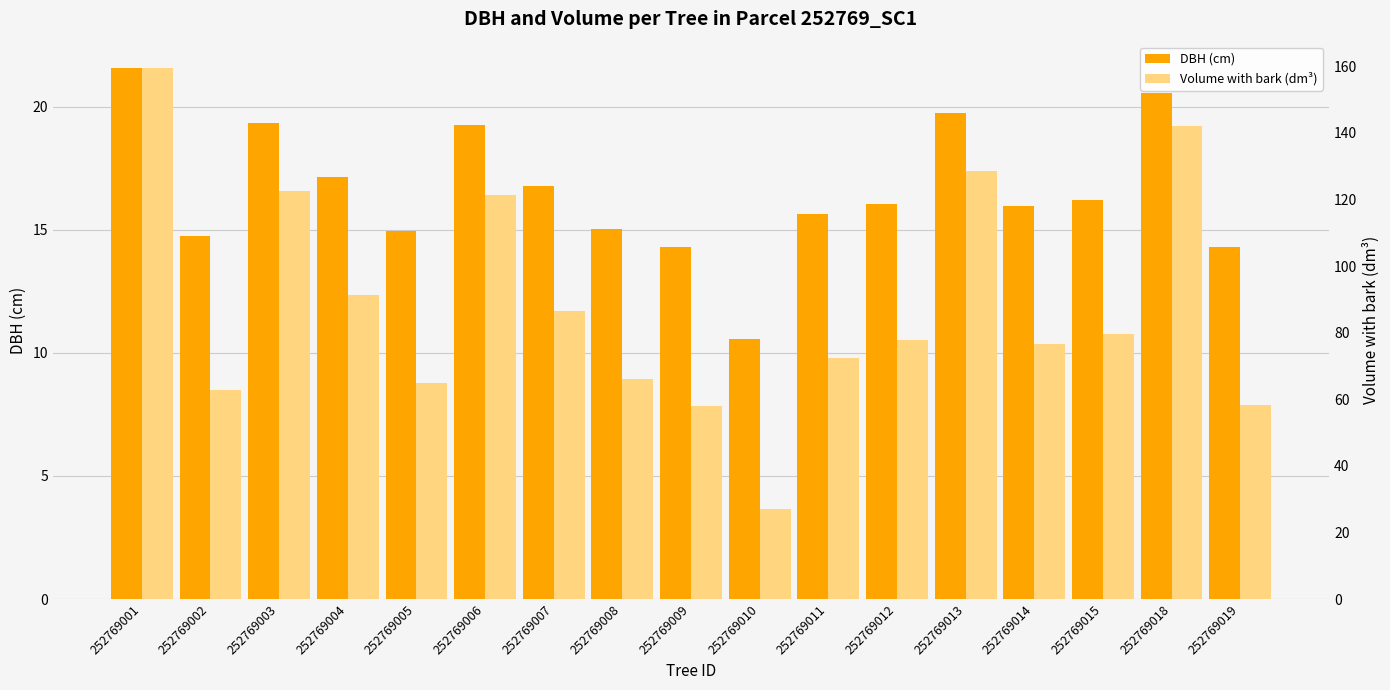

At which category is the sum across all series the highest?

252769001